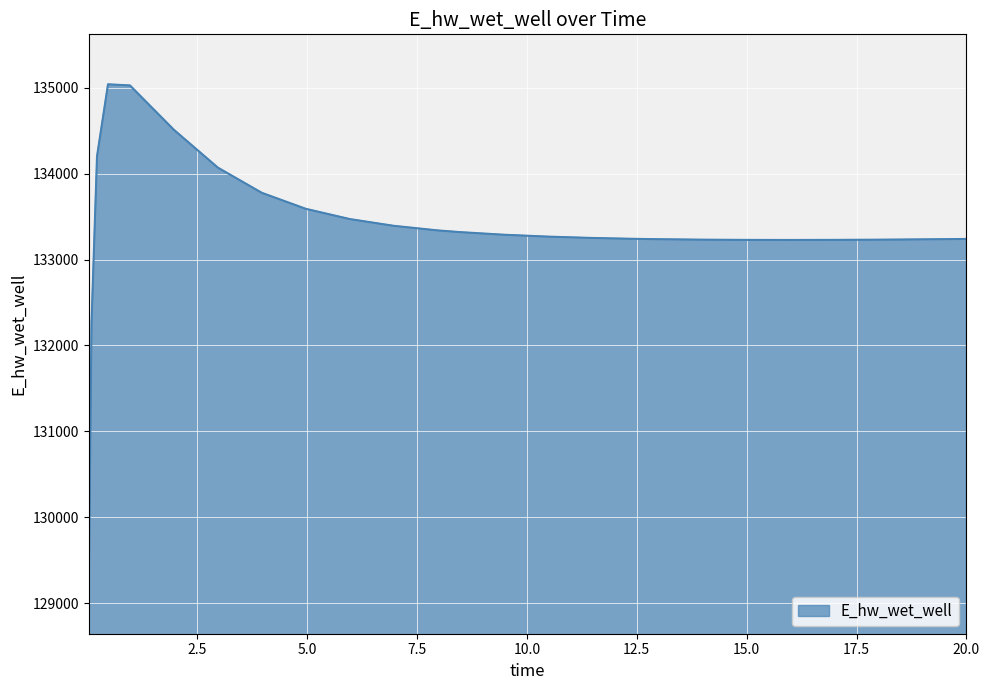

What is the difference between the maximum and minimum values?

5817.9